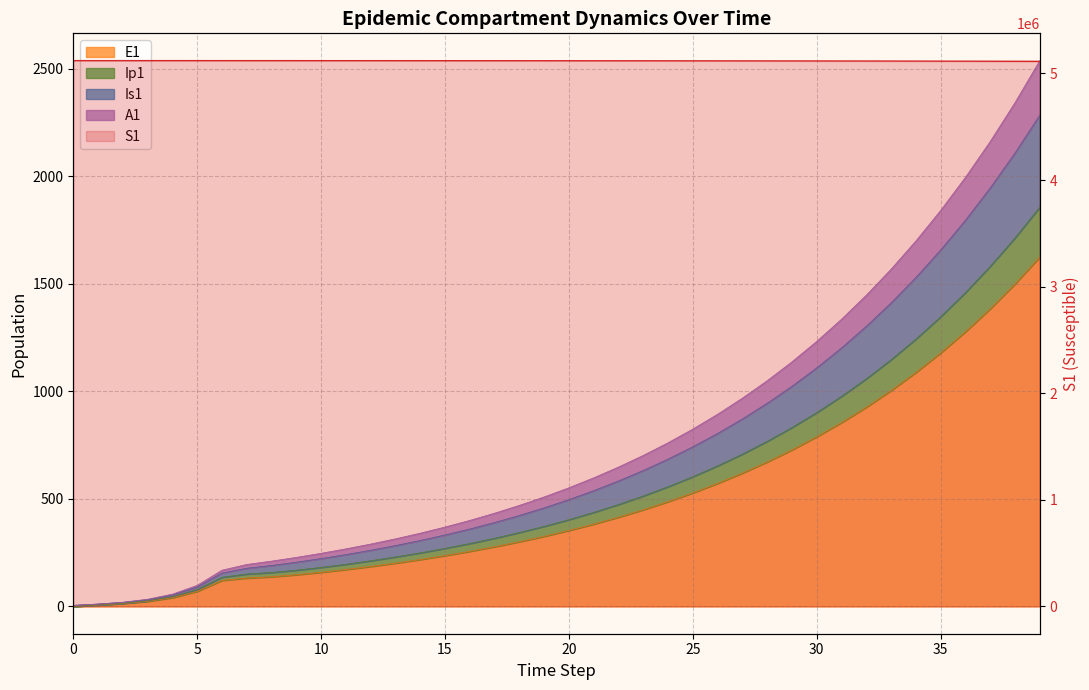

What is the difference between the second highest and second lowest values in the S1 series?

6264.8